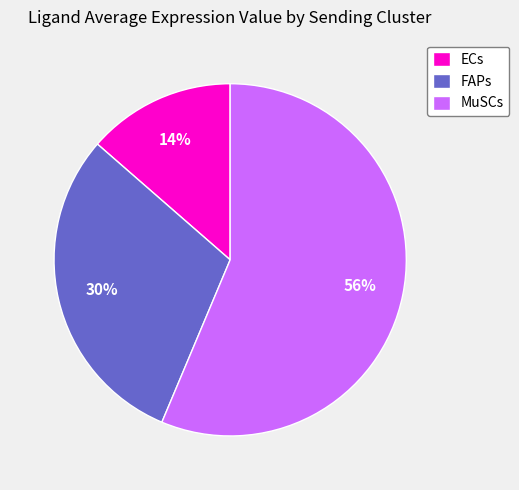

Which has a higher value, MuSCs or FAPs?

MuSCs